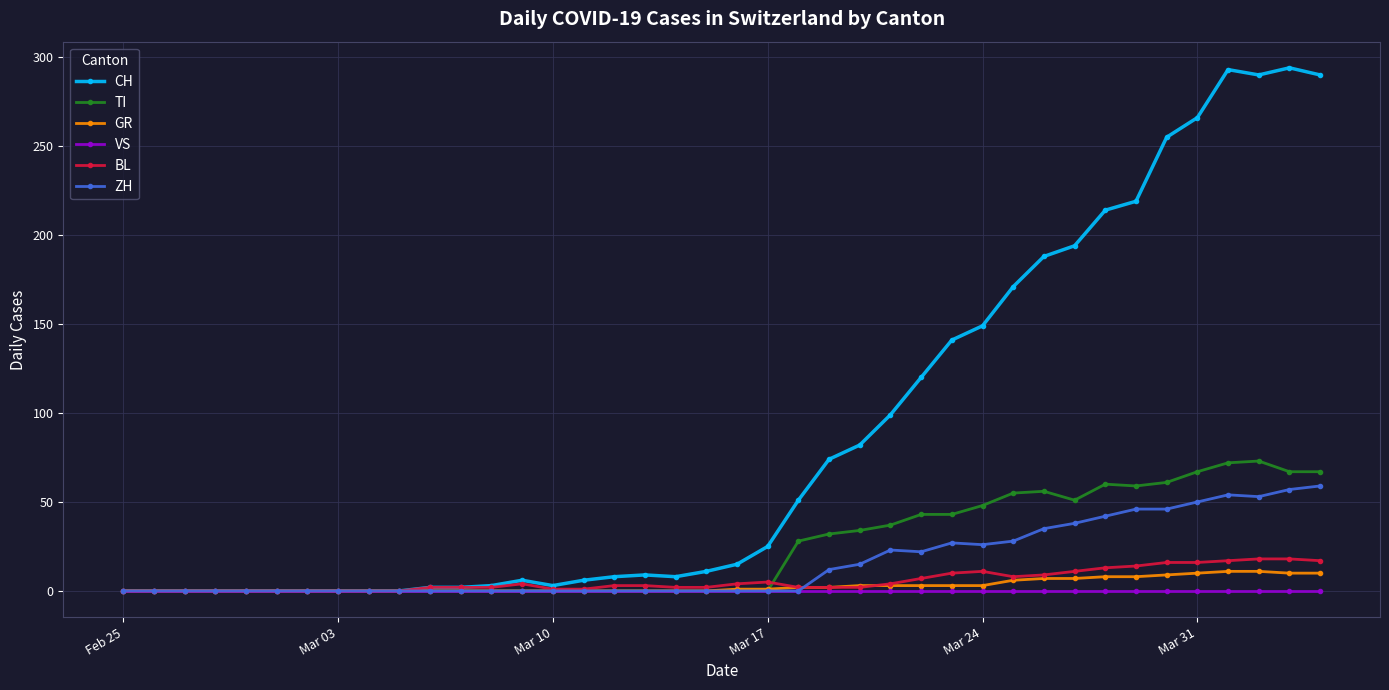

What is the average value of the CH series?

87